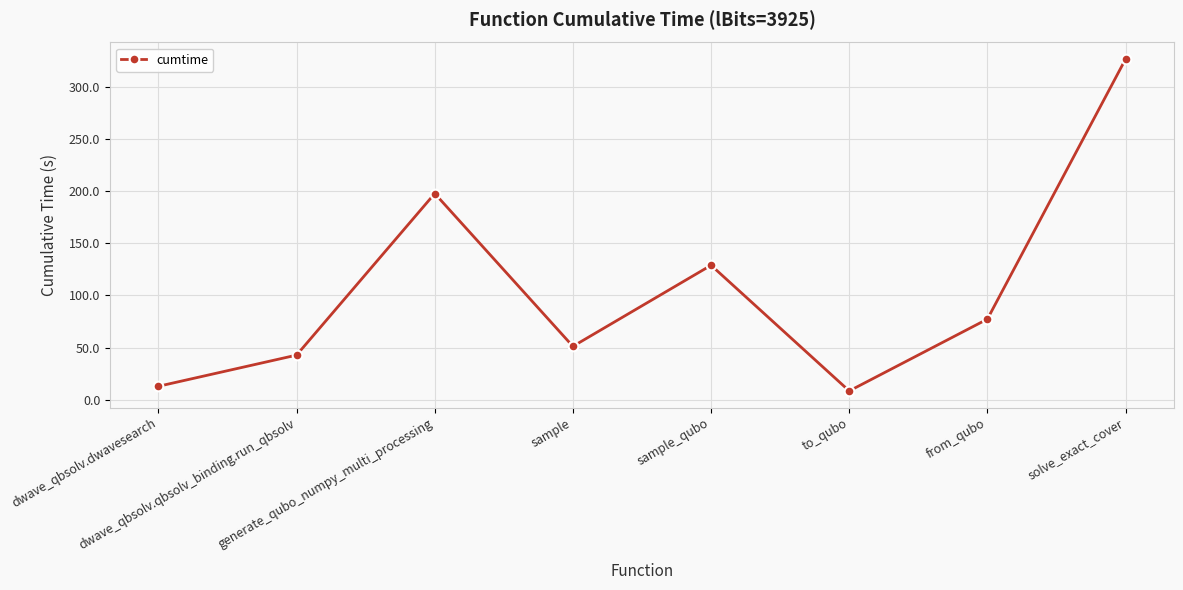

Rank the categories by value from lowest to highest.

to_qubo, dwave_qbsolv.dwavesearch, dwave_qbsolv.qbsolv_binding.run_qbsolv, sample, from_qubo, sample_qubo, generate_qubo_numpy_multi_processing, solve_exact_cover